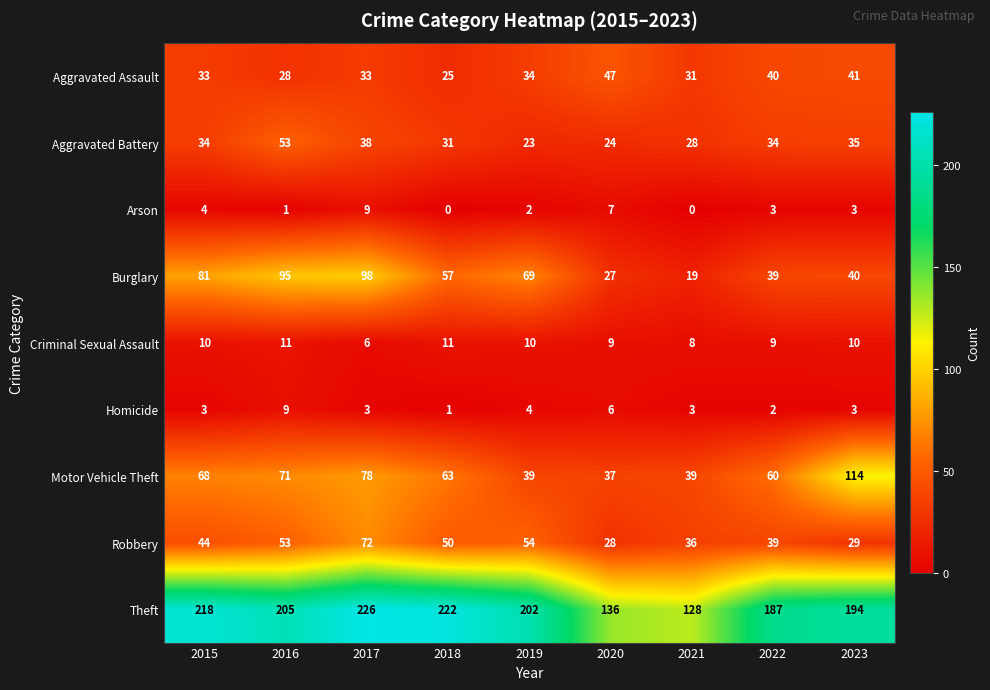

At which category is the sum across all series the highest?

2017